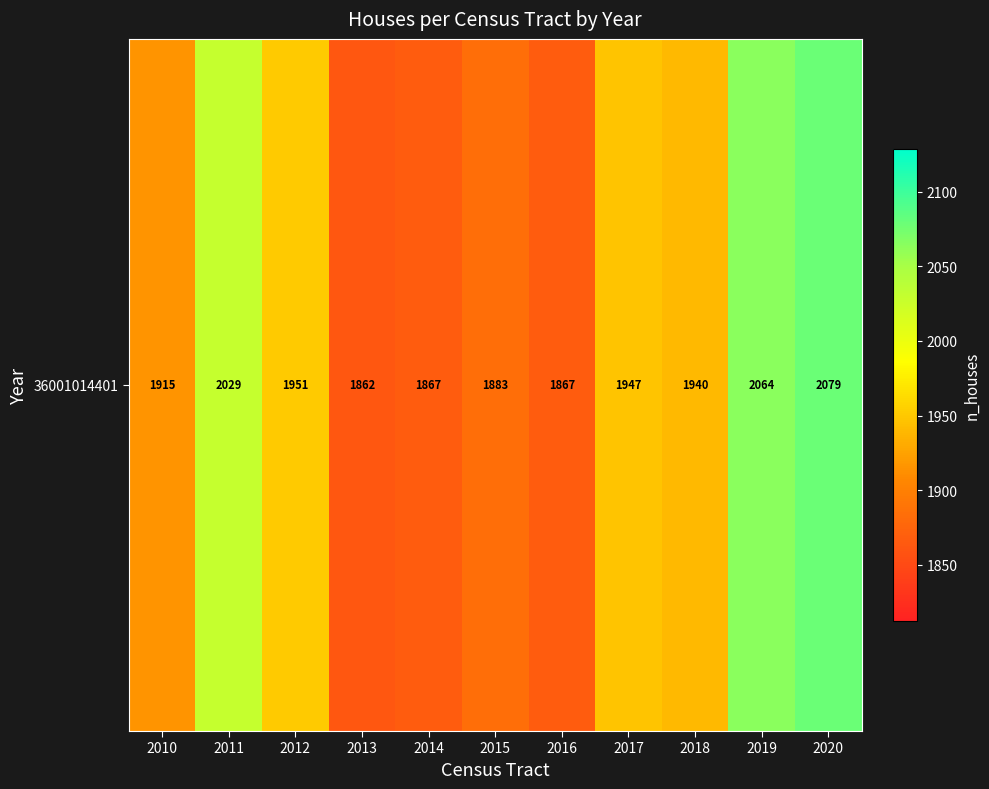

The chart shows a value of 397 at 2014. True or false?

False